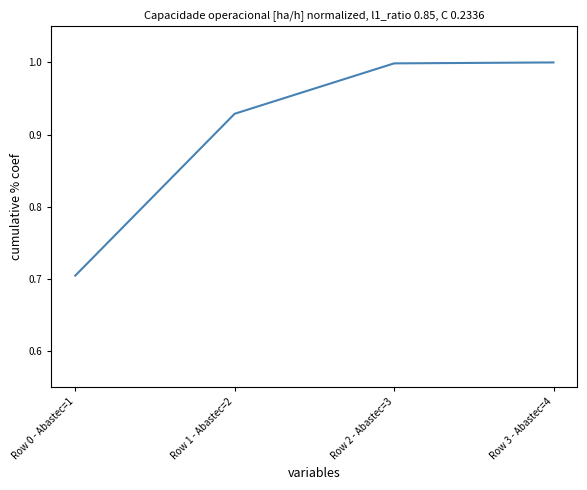

Does the chart have visible grid lines?

No